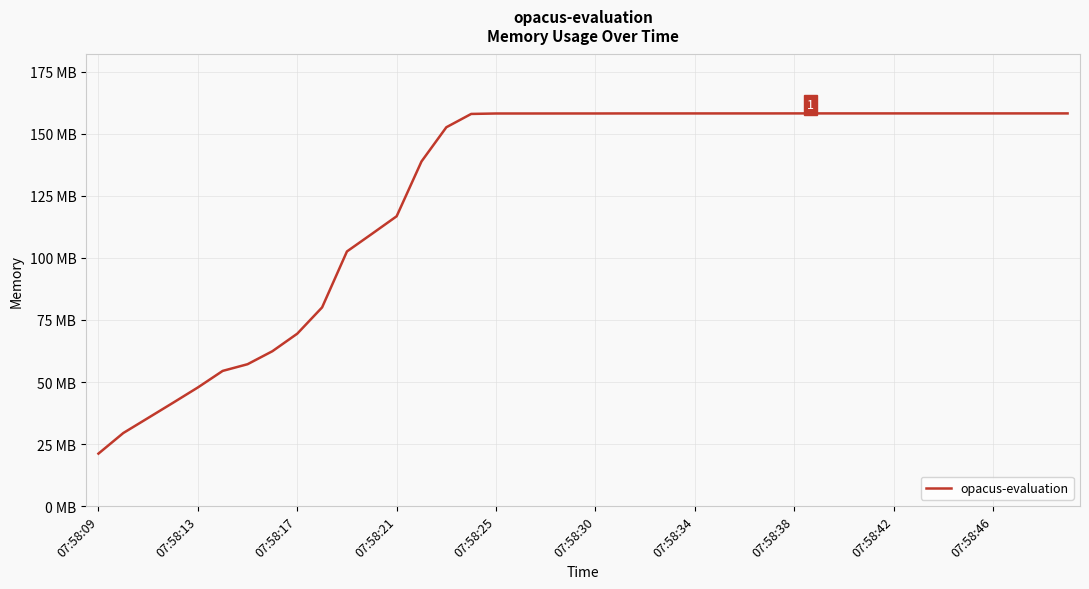

Does the chart have visible grid lines?

Yes